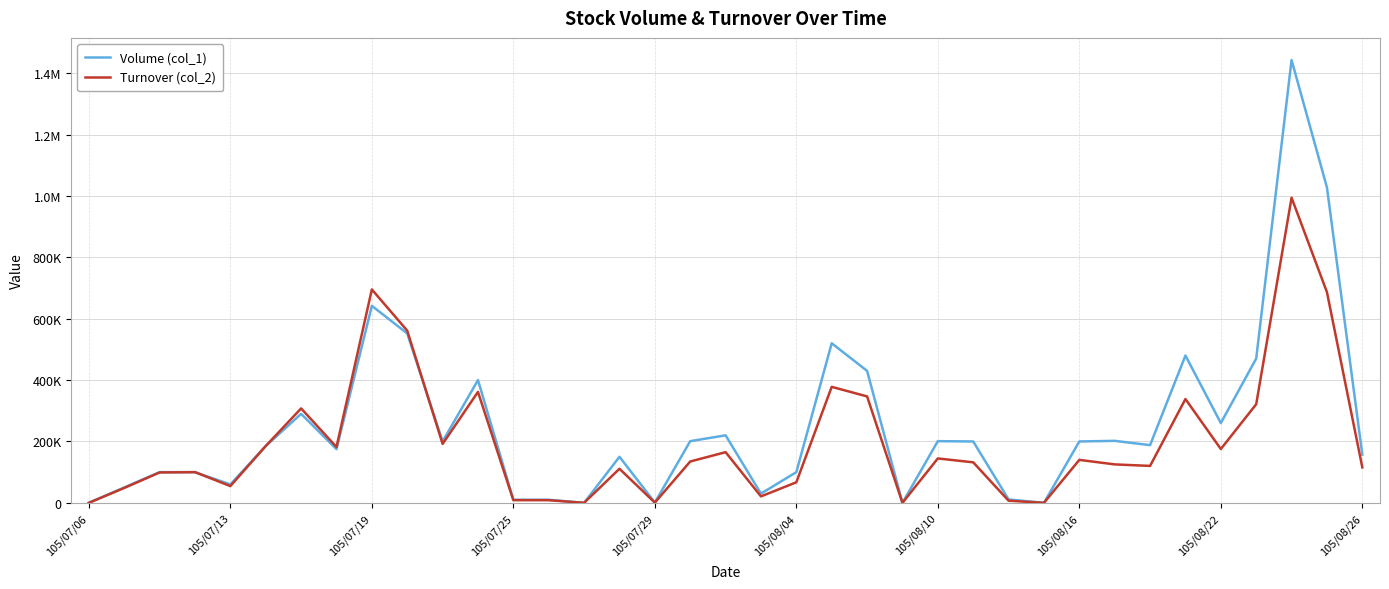

What is the maximum value for Volume (col_1)?

1443000